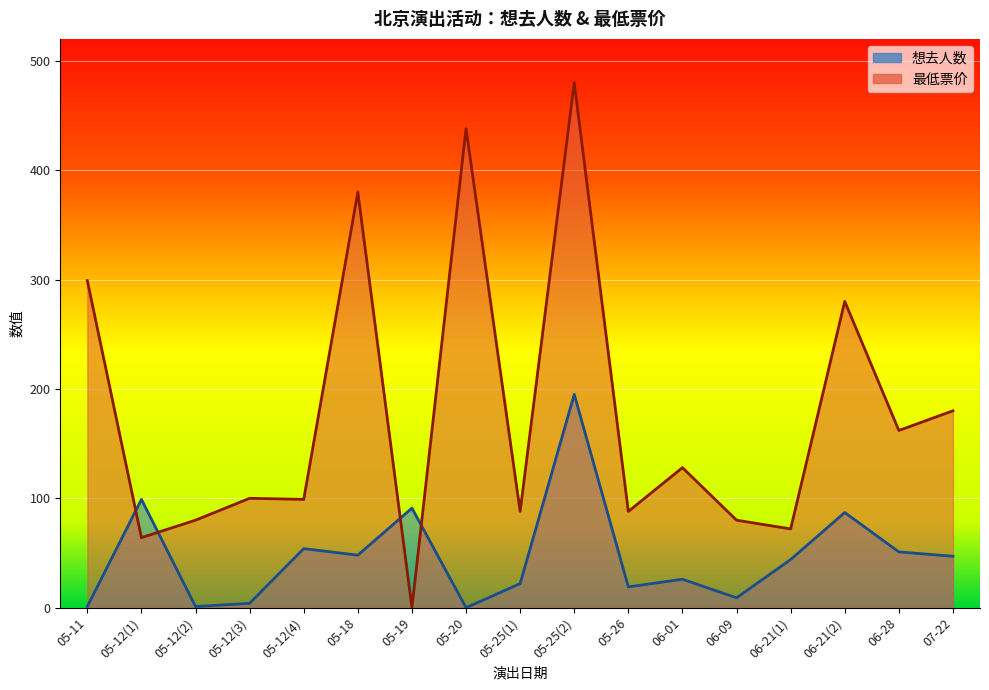

At how many categories does at least one series exceed 423?

2